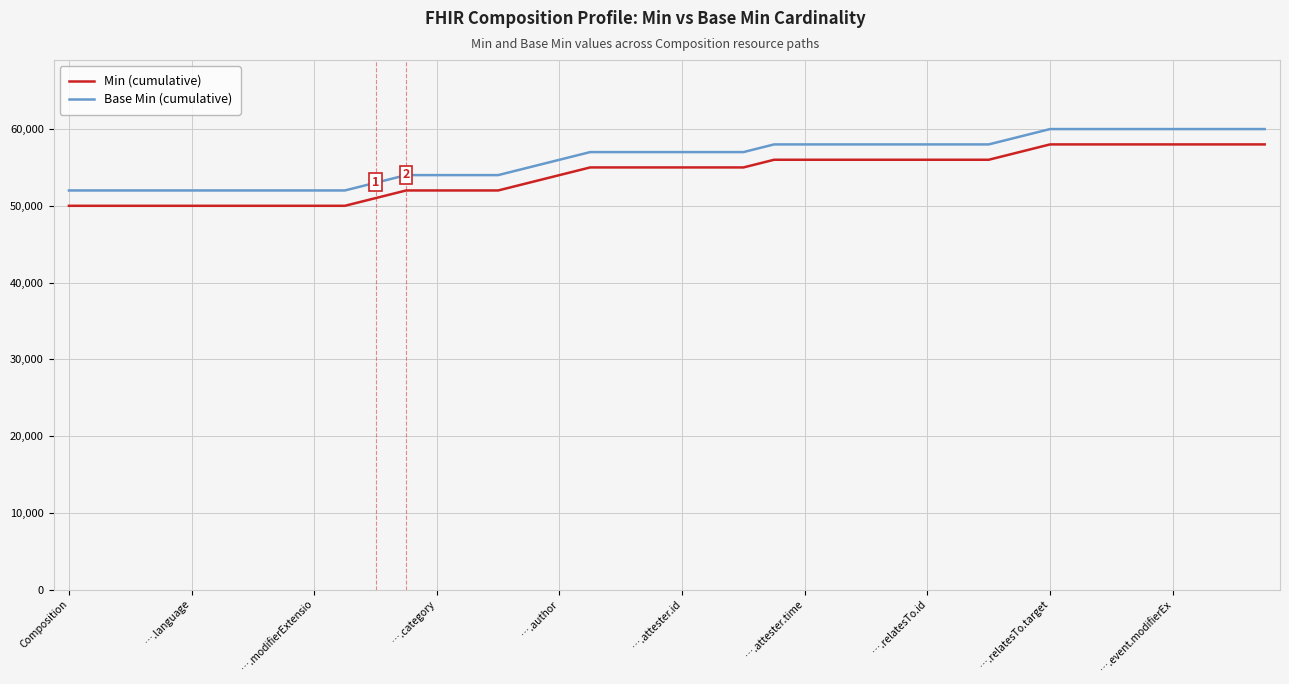

What is the maximum value shown in the chart?

60000